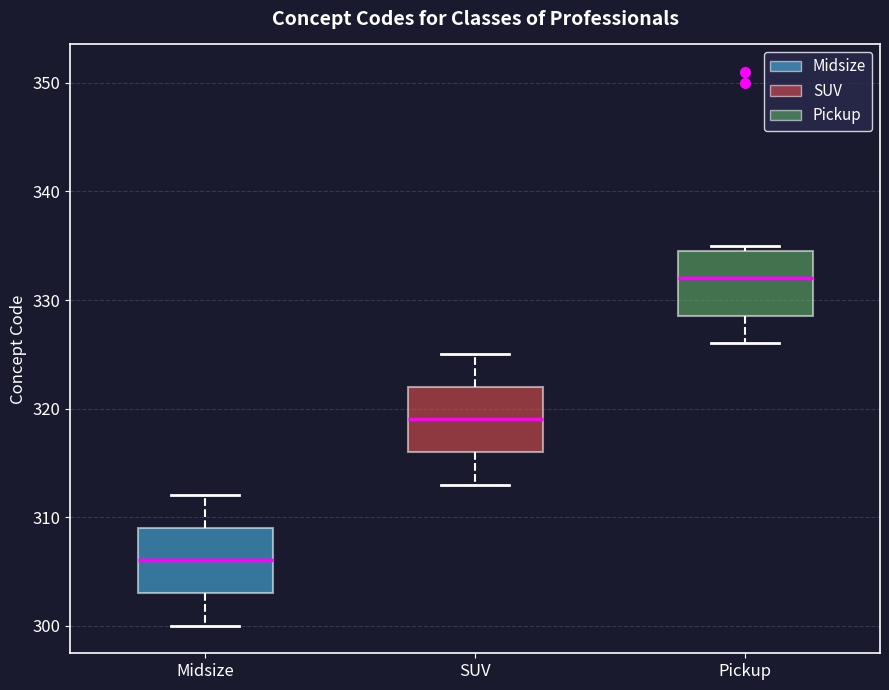

Which box's median line is the lowest?

Midsize